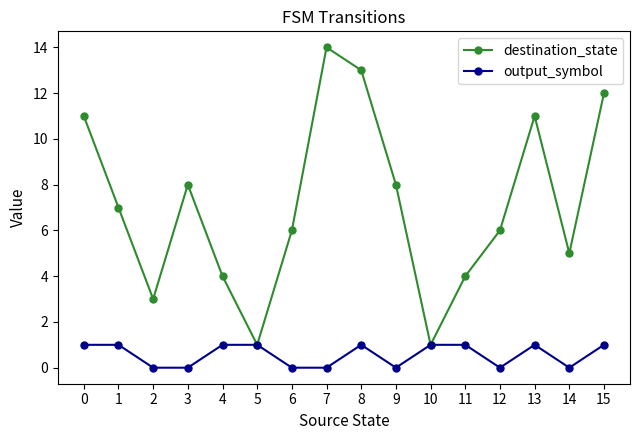

Read the output_symbol value at 10.

1